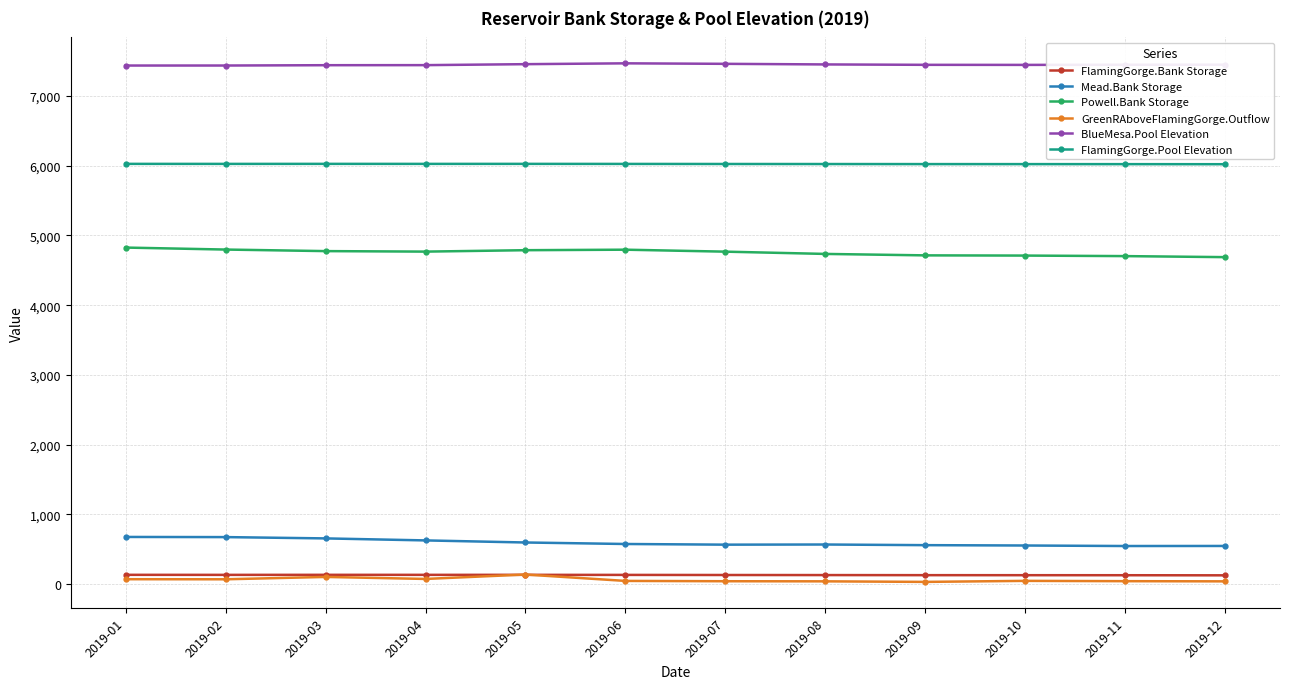

True or false: Powell.Bank Storage and FlamingGorge.Pool Elevation cross at least once.

False